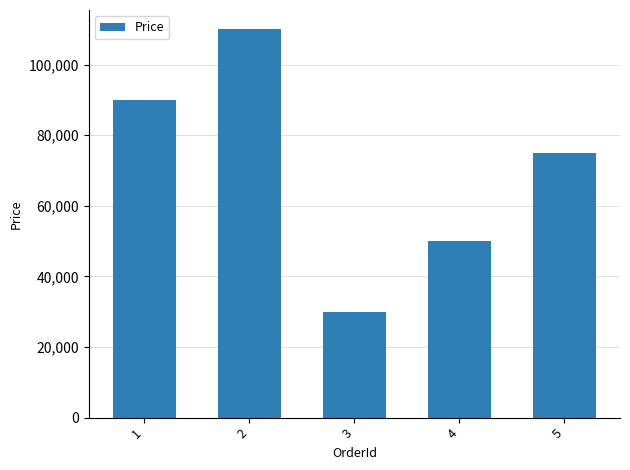

Which has a higher value, 3 or 5?

5